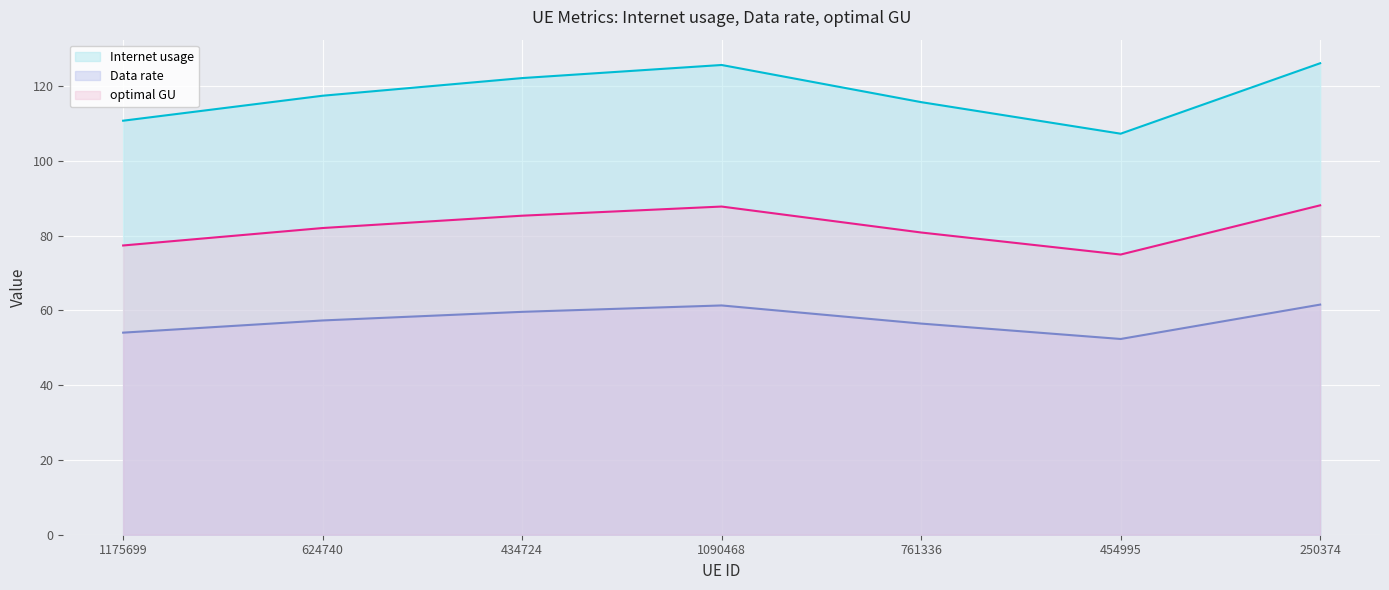

True or false: optimal GU line and Data rate line cross at least once.

False